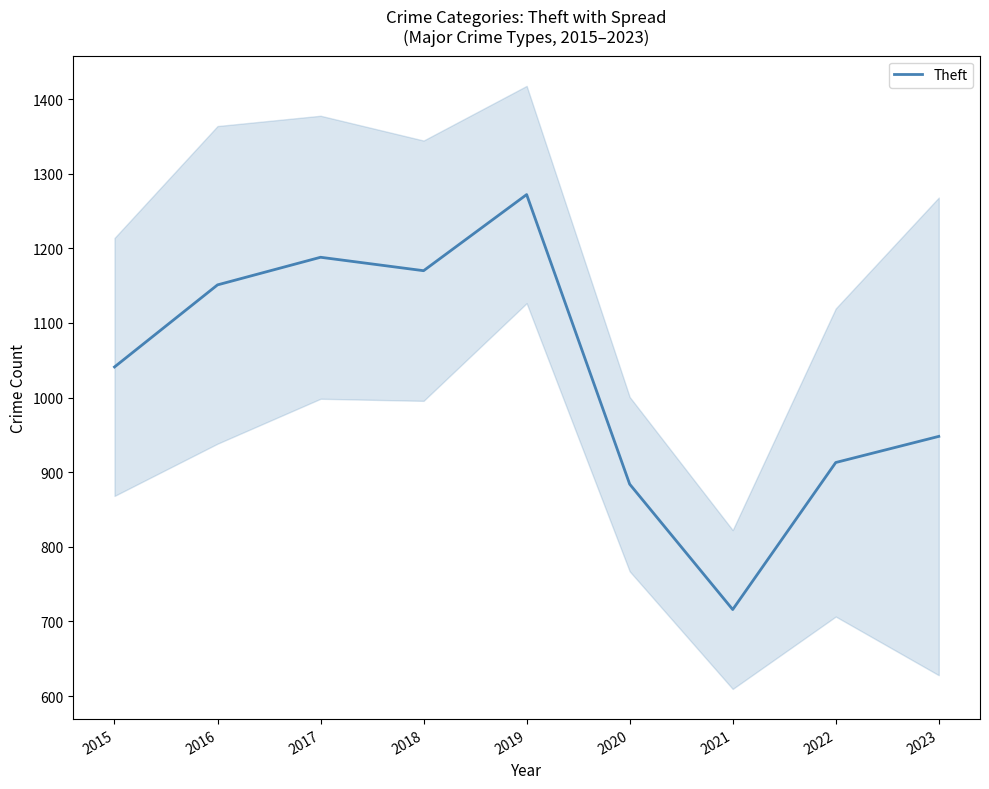

What is the greatest value displayed?

1272